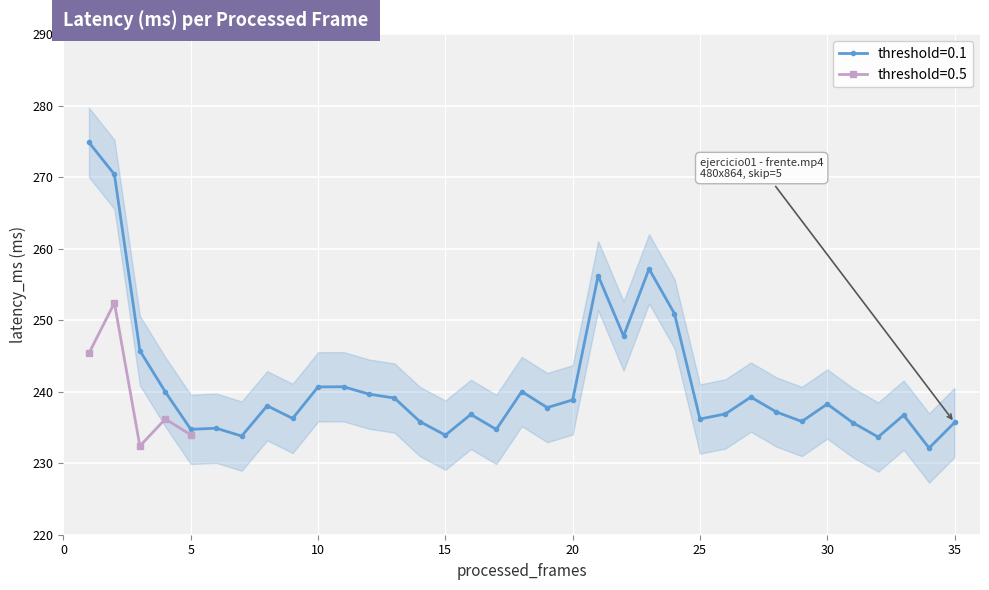

True or false: threshold=0.1 has more than 2 points higher than both neighbors.

True